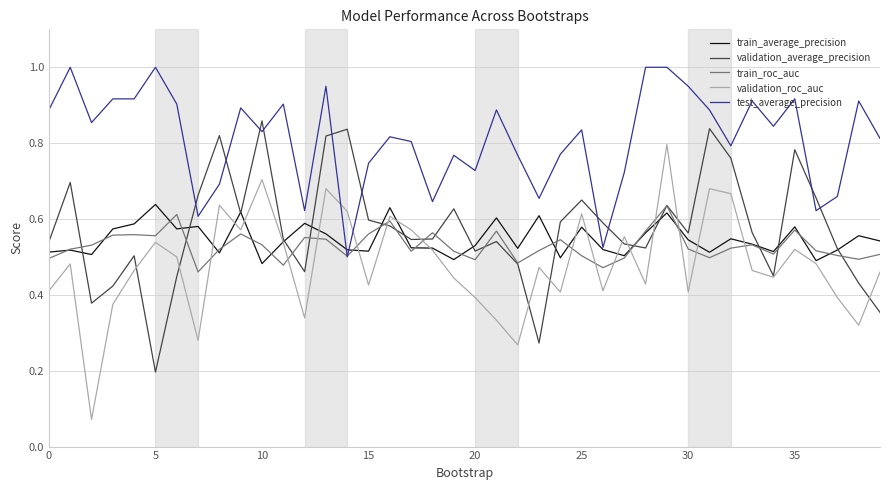

Which series has the largest total across all categories?

test_average_precision